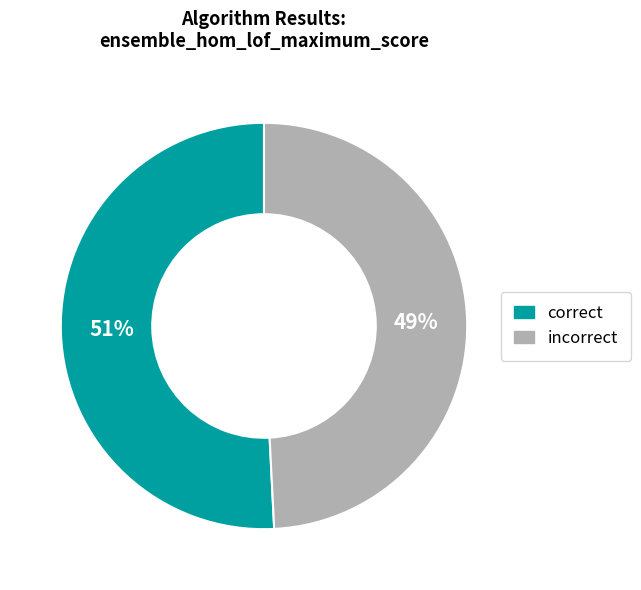

Count the number of slices in the pie.

2